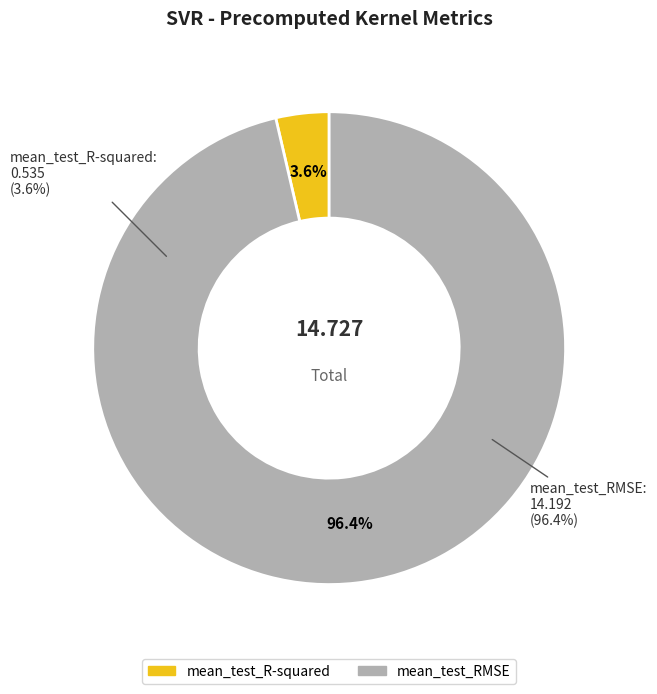

What is the largest slice in the pie chart?

mean_test_RMSE